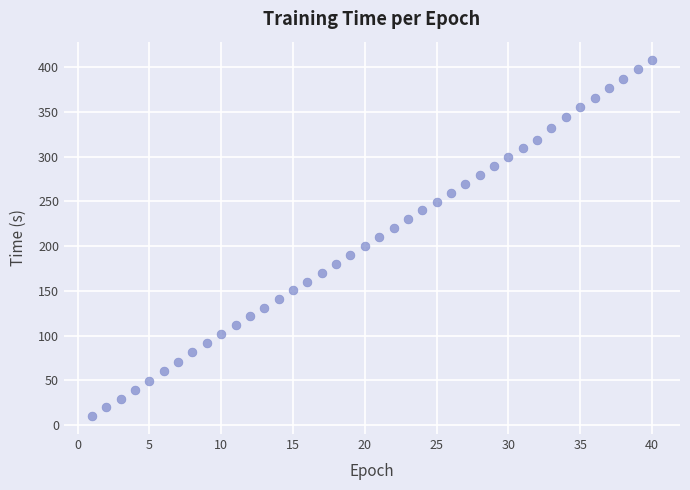

What is the range of Y values (max minus min)?

398.4